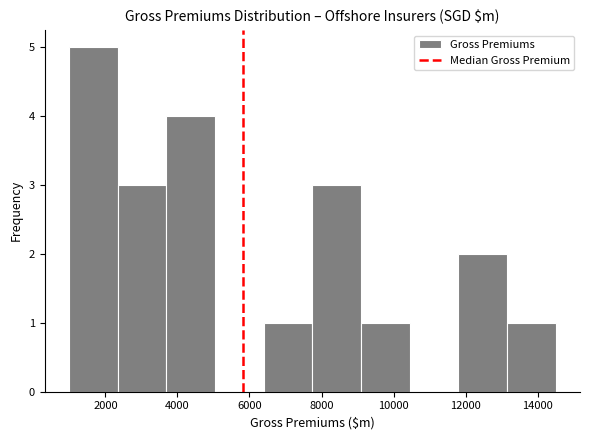

Over which range of the x-axis is the bar tallest?

1000 to 2400